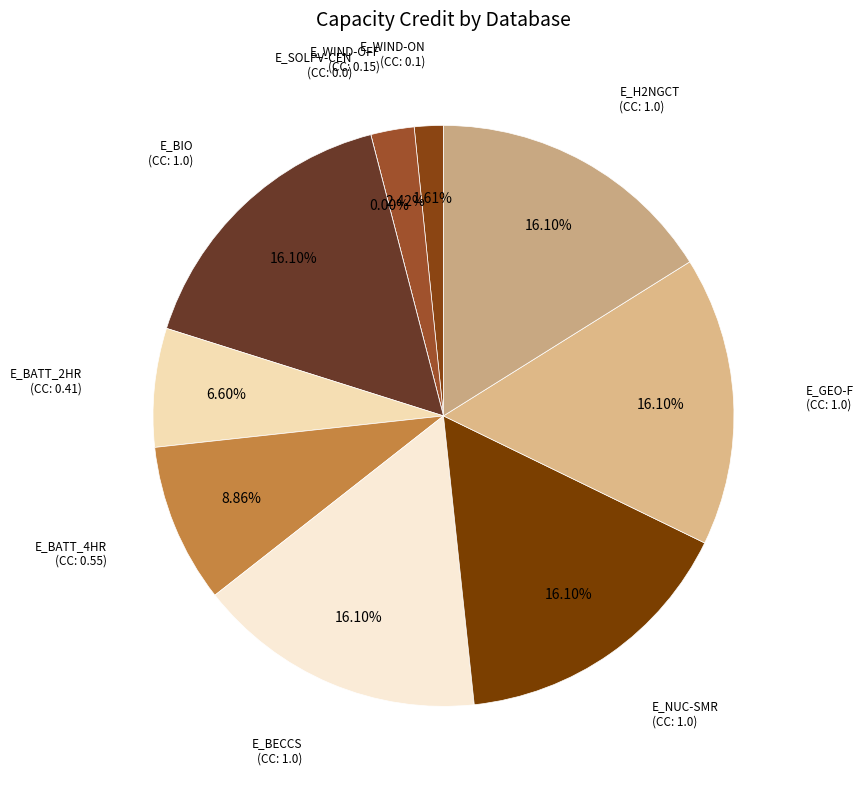

To the nearest percent, what percentage of the pie is E_H2NGCT?

16%